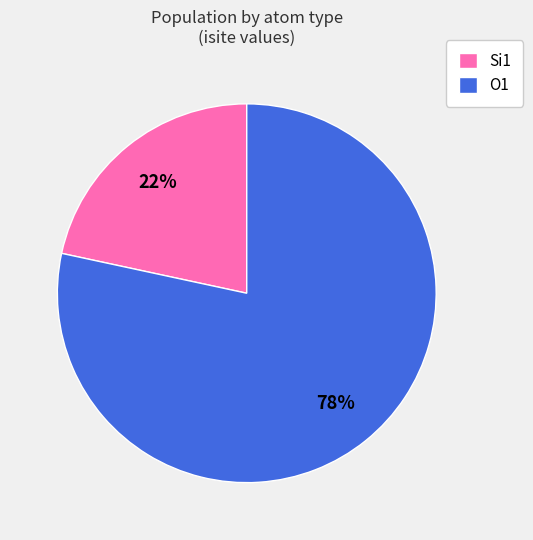

Which has a higher value, O1 or Si1?

O1